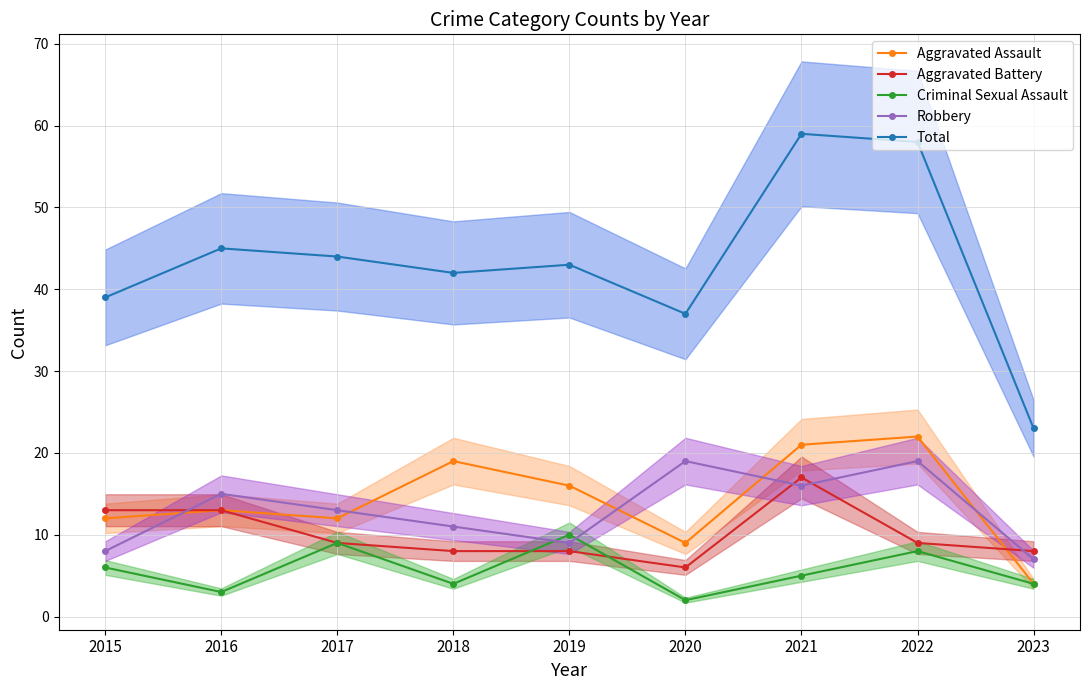

What is the total value across all series at 2019?

86